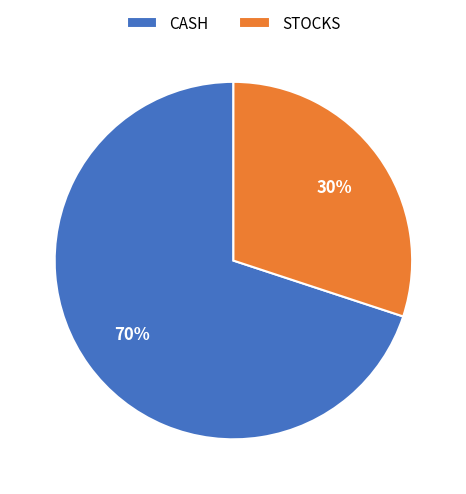

To the nearest percent, what is the combined percentage of STOCKS and CASH?

100%